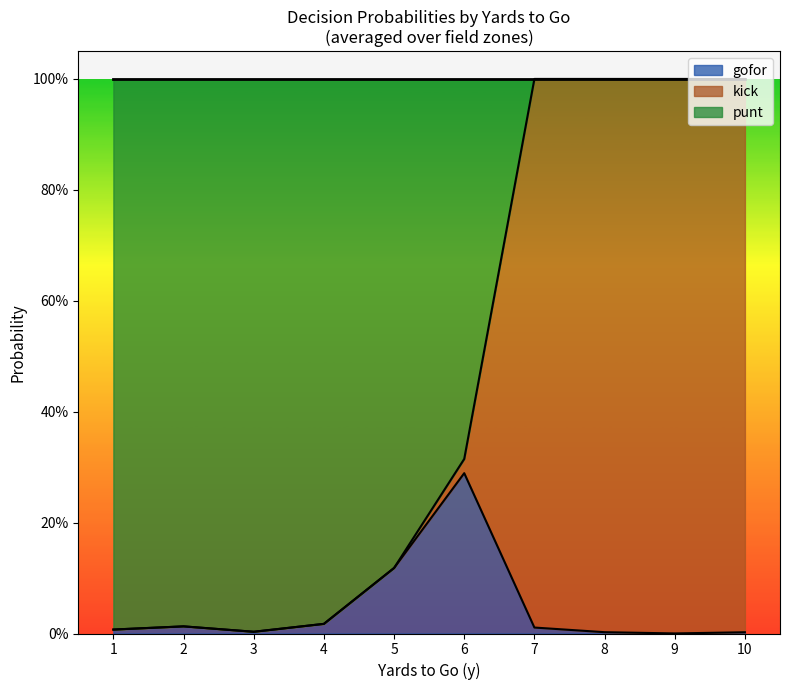

Is the value of punt at 7 greater than the value of kick at 9?

No